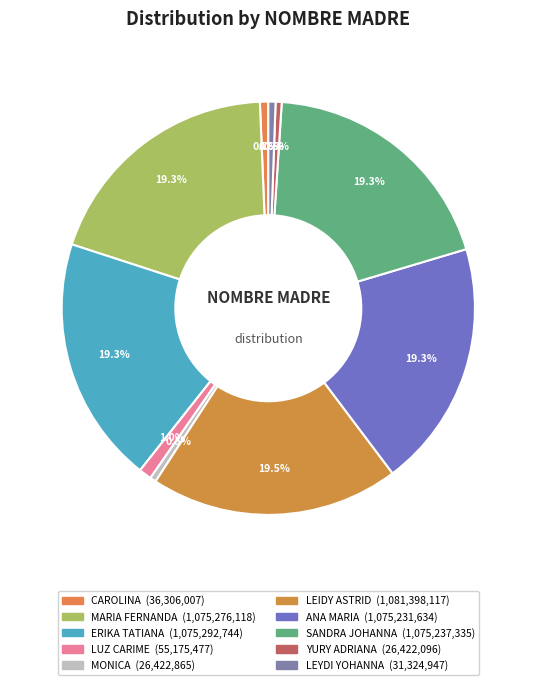

Is it true that YURY ADRIANA is 6% of the pie?

False